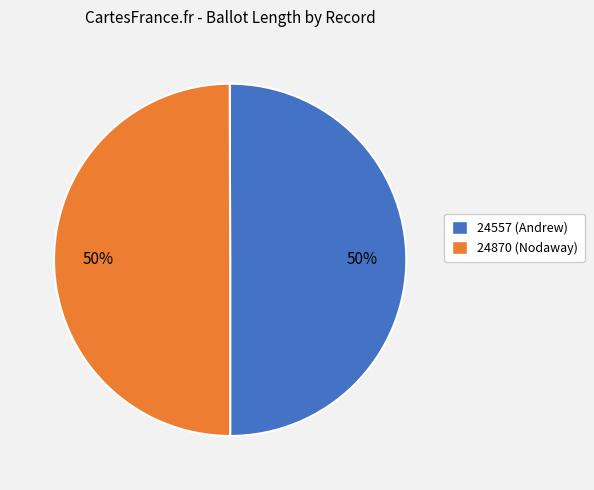

Do 24870 and 24557 together represent more than half of the pie?

Yes